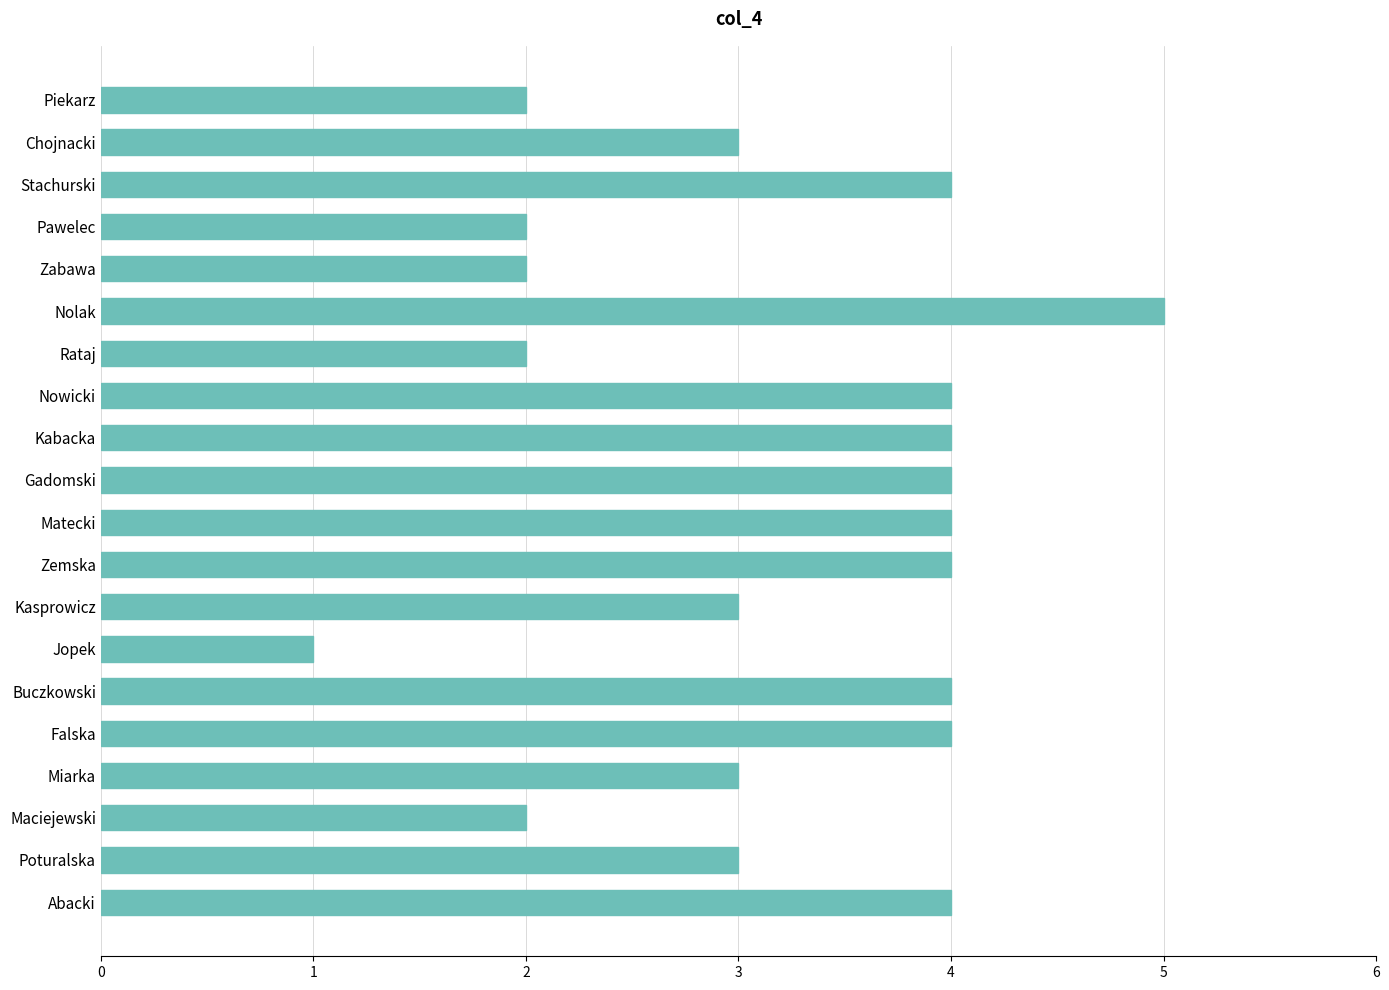

What is the ratio of the value at Jopek to the value at Zabawa?

0.5